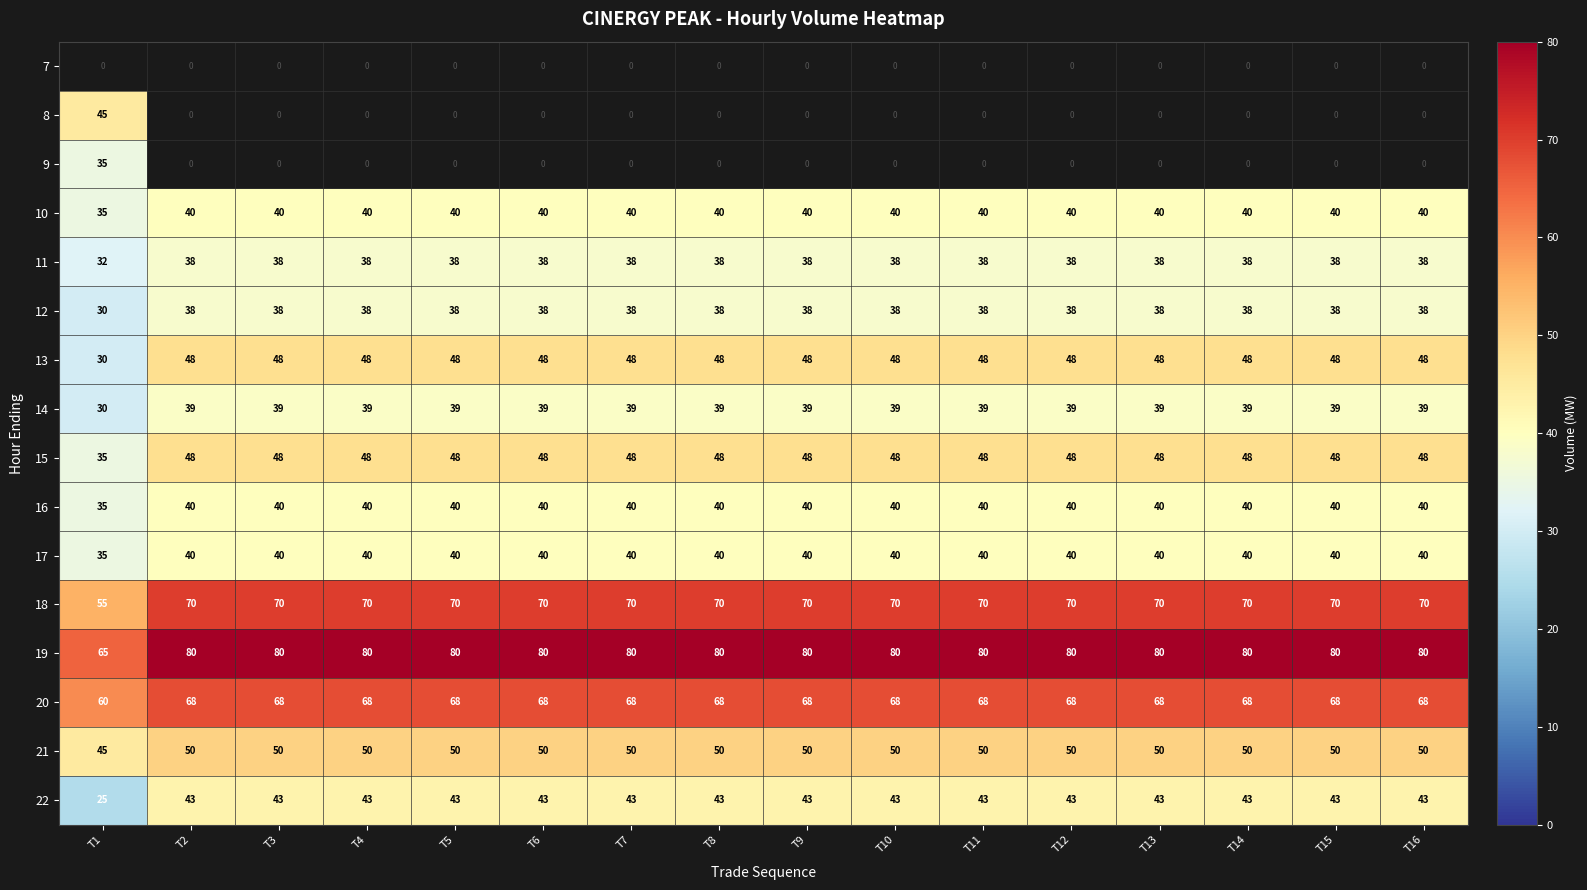

At which label is 22 closest to 34?

T1